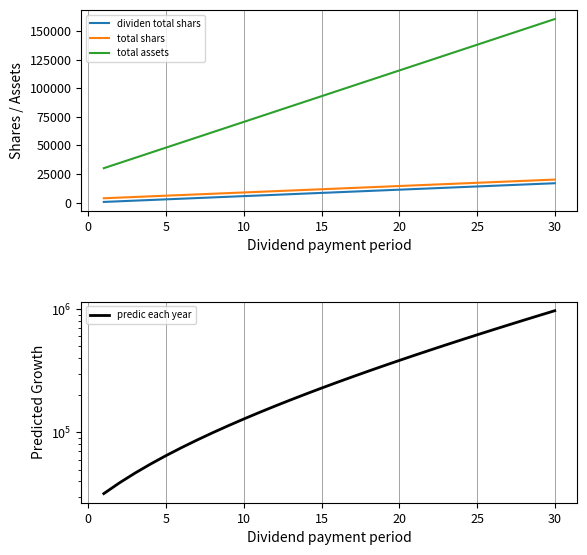

Reading left to right, extract all data points from this chart.

dividen total shars: 562.8	1125.6	1688.4	2251.2	2814.0	3376.8	3939.6	4502.4	5065.2	5628.0	6190.8	6753.6	7316.3	7879.1	8441.9	9004.7	9567.5	10130.3	10693.1	11255.9	11818.7	12381.5	12944.3	13507.1	14069.9	14632.7	15195.5	15758.3	16321.1	16883.9
total shars: 3762.8	4325.6	4888.4	5451.2	6014.0	6576.8	7139.6	7702.4	8265.2	8828.0	9390.8	9953.6	10516.3	11079.1	11641.9	12204.7	12767.5	13330.3	13893.1	14455.9	15018.7	15581.5	16144.3	16707.1	17269.9	17832.7	18395.5	18958.3	19521.1	20083.9
total assets: 30038.4	34531.2	39024.0	43516.8	48009.6	52502.4	56995.2	61488.0	65980.8	70473.6	74966.4	79459.2	83952.0	88444.8	92937.6	97430.4	101923.2	106416.0	110908.8	115401.6	119894.4	124387.2	128880.0	133372.8	137865.6	142358.4	146851.2	151344.0	155836.8	160329.6
predic each year: 31895.5	38933.0	46718.7	55318.3	64802.7	75248.3	86737.9	99360.6	113212.5	128397.4	145027.2	163222.4	183113.2	204839.6	228552.5	254414.6	282600.9	313300.0	346714.8	383063.9	422582.2	465522.9	512157.8	562779.8	617703.6	677267.6	741835.6	811798.7	887577.2	969622.7